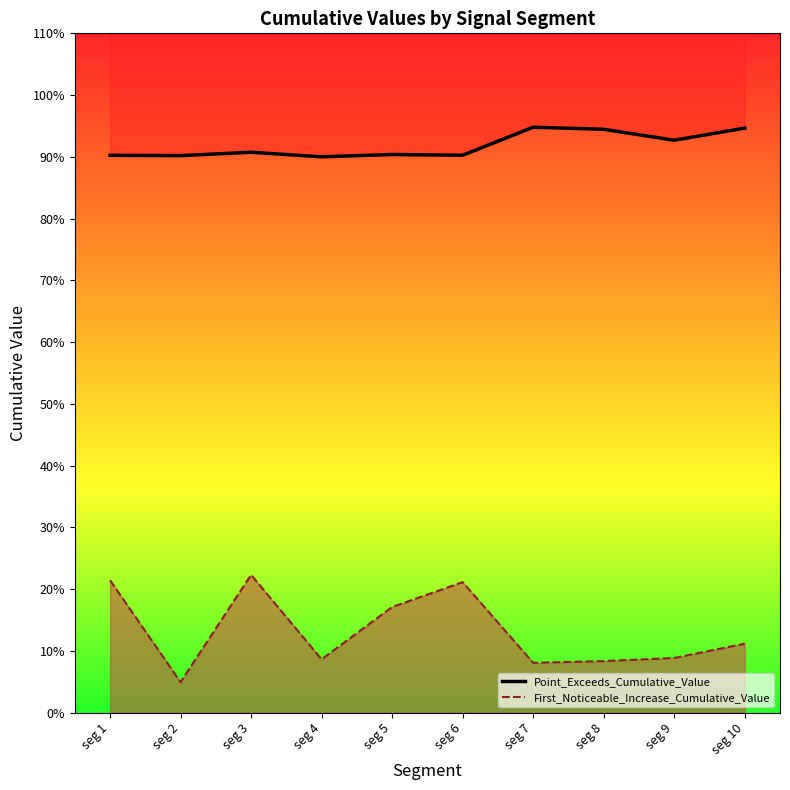

What are all the series names shown in the legend?

Point_Exceeds_Cumulative_Value, First_Noticeable_Increase_Cumulative_Value